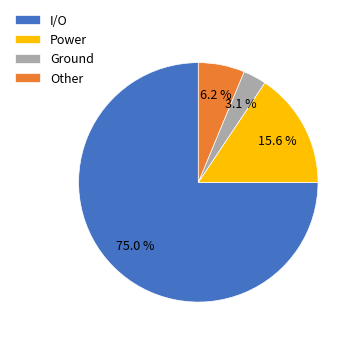

What is the ratio of the value at Power to the value at Other?

2.5